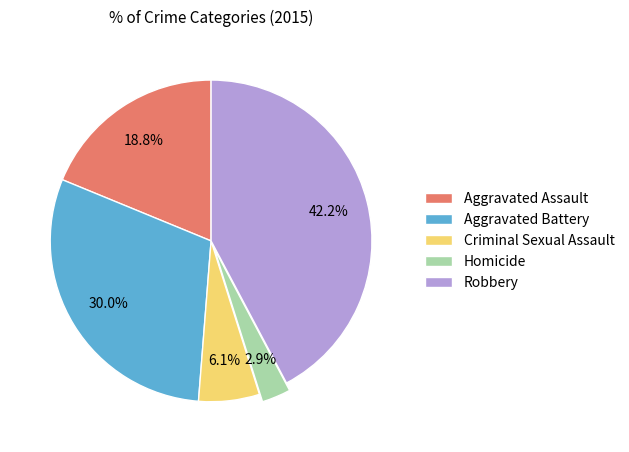

Which has a higher value, Robbery or Criminal Sexual Assault?

Robbery